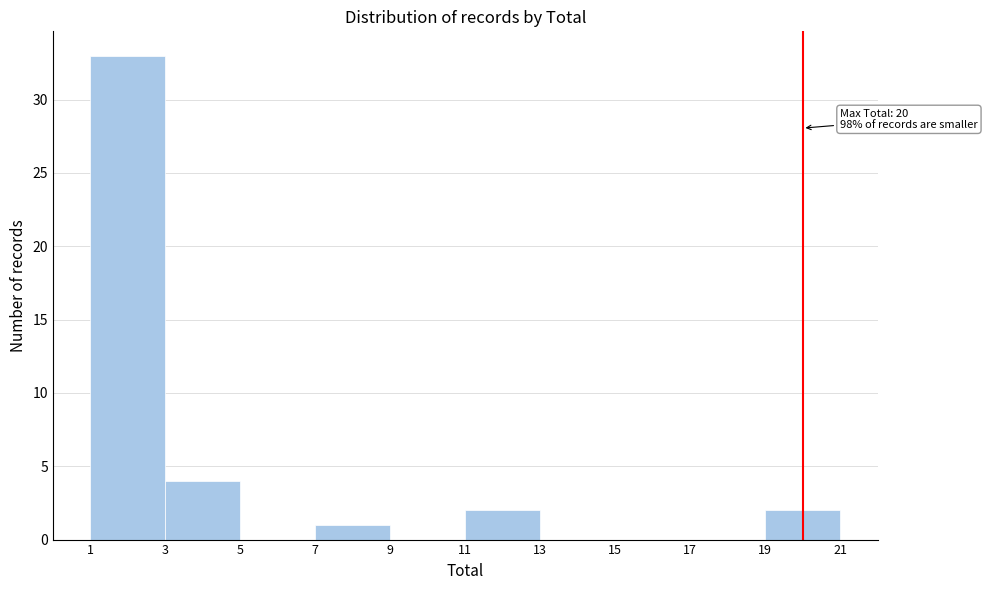

Which range on the x-axis has the tallest bar?

1 to 3